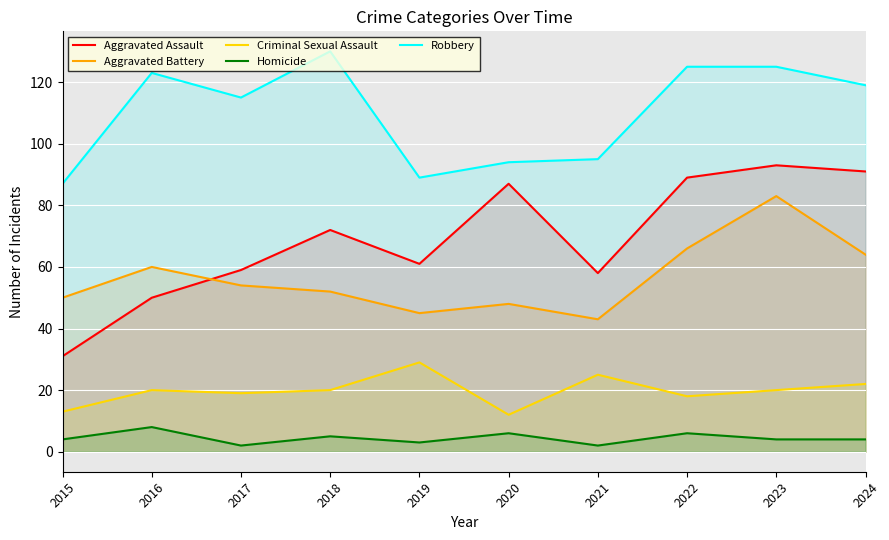

How many Homicide values are between 3 and 6?

7